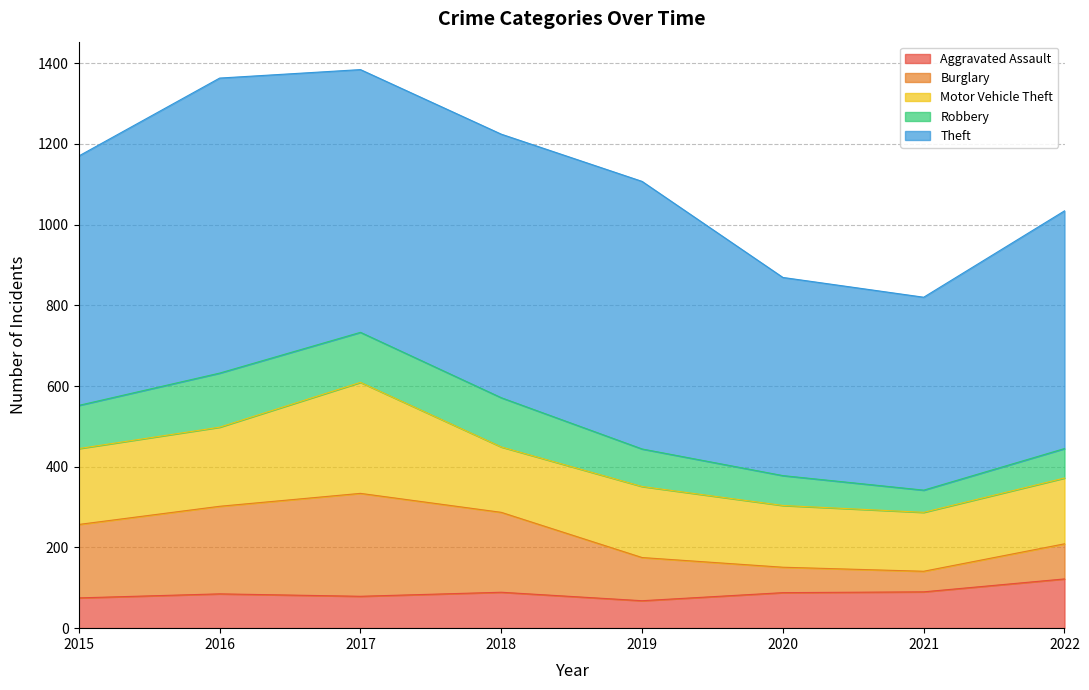

True or false: Motor Vehicle Theft and Burglary cross at least once.

True